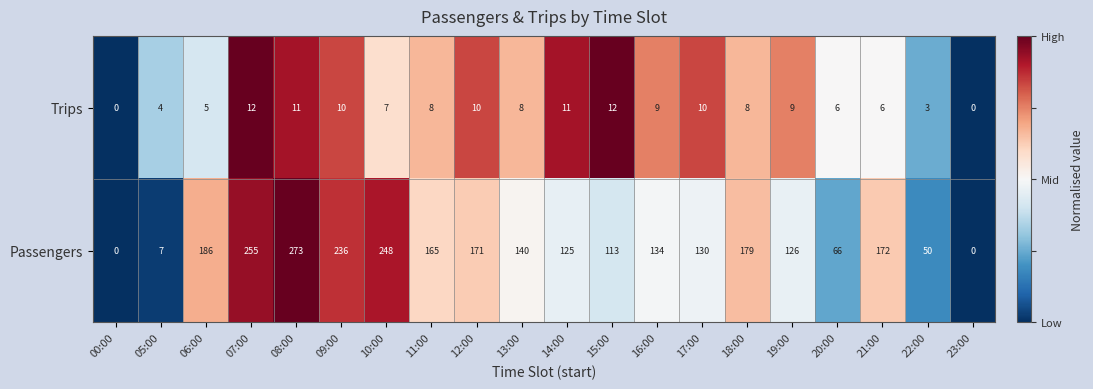

Rank the series at 20:00 from lowest to highest value.

Trips, Passengers